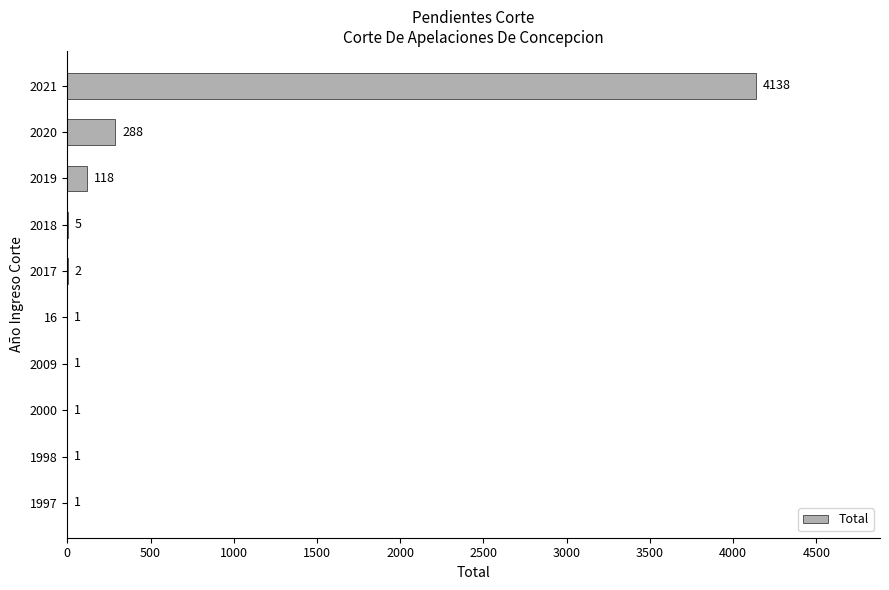

The chart shows a value of 288 at 2020. True or false?

True